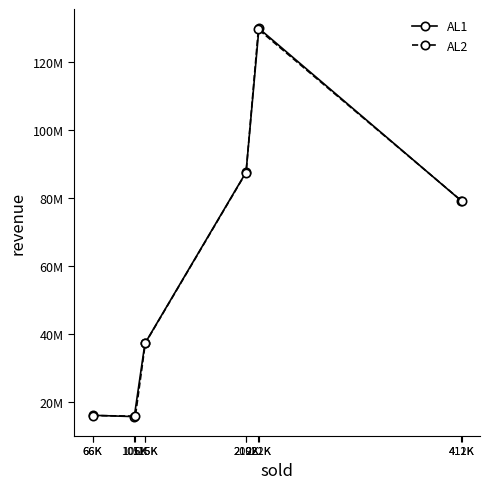

What is the value of the AL1 point at the 1st from the left?

16021950